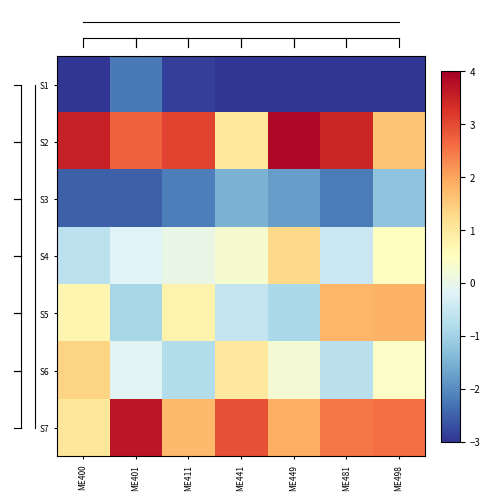

At which category does the chart reach its minimum across all series?

ME498